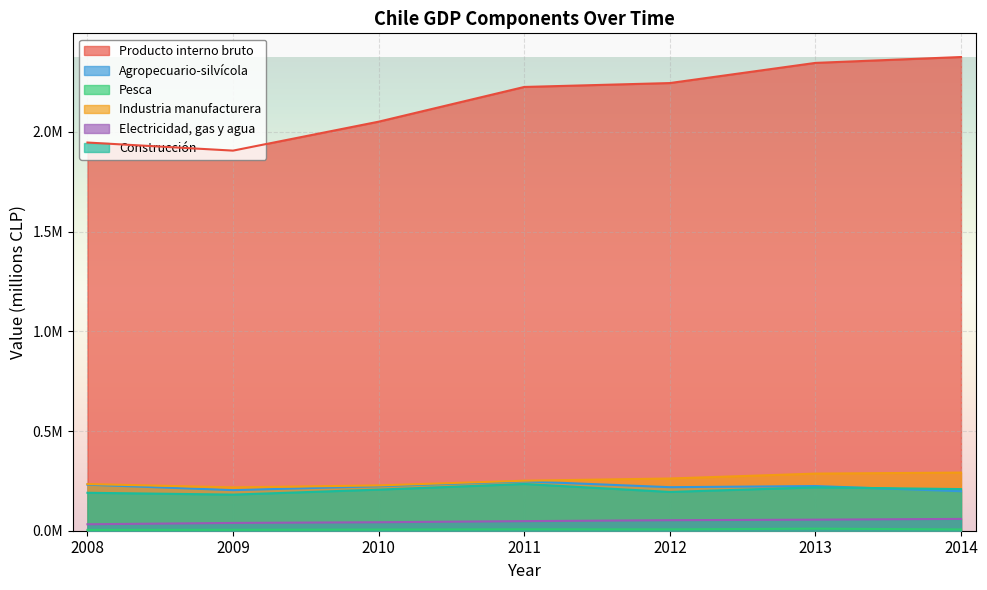

At 2014, list the series in order from smallest to largest.

Pesca, Electricidad, gas y agua, Agropecuario-silvícola, Construcción, Industria manufacturera, Producto interno bruto